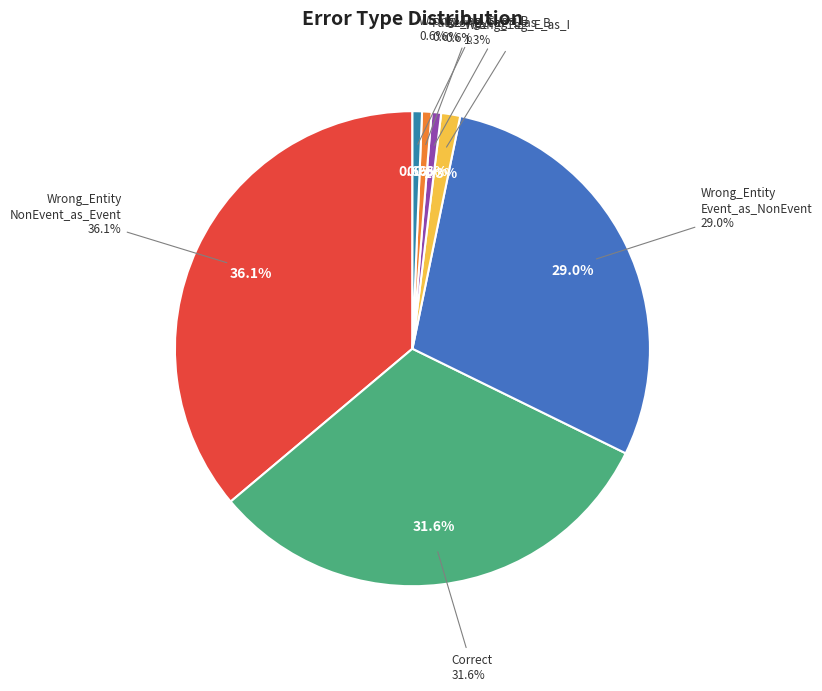

How many segments does this pie chart have?

7